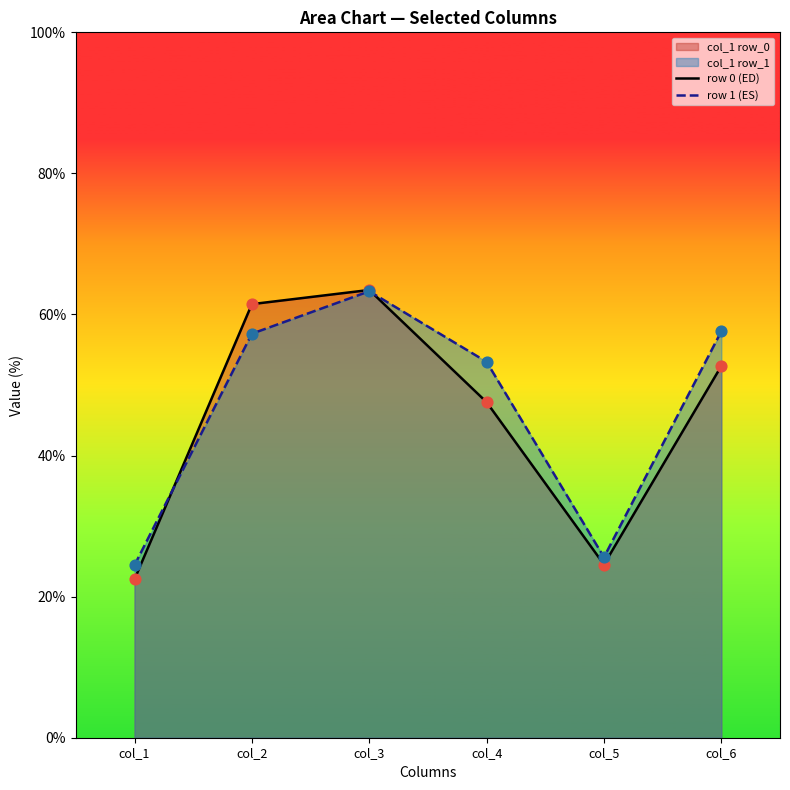

What are all the series names shown in the legend?

row 0 (ED), row 1 (ES)